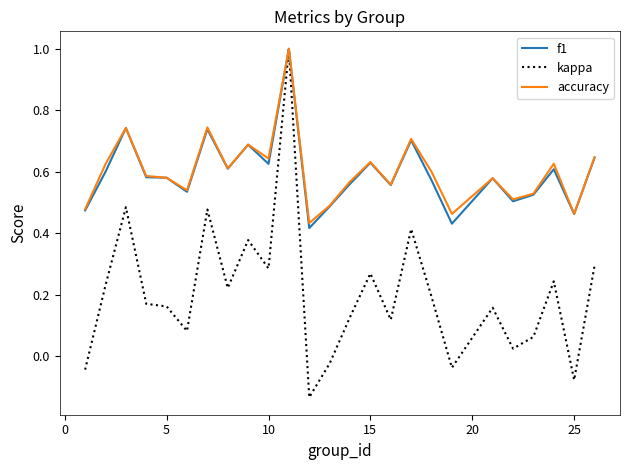

What is the maximum value for accuracy?

1.0